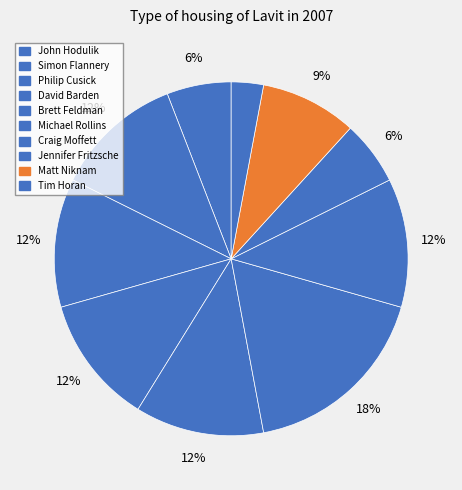

Is it true that David Barden is 12% of the pie?

True